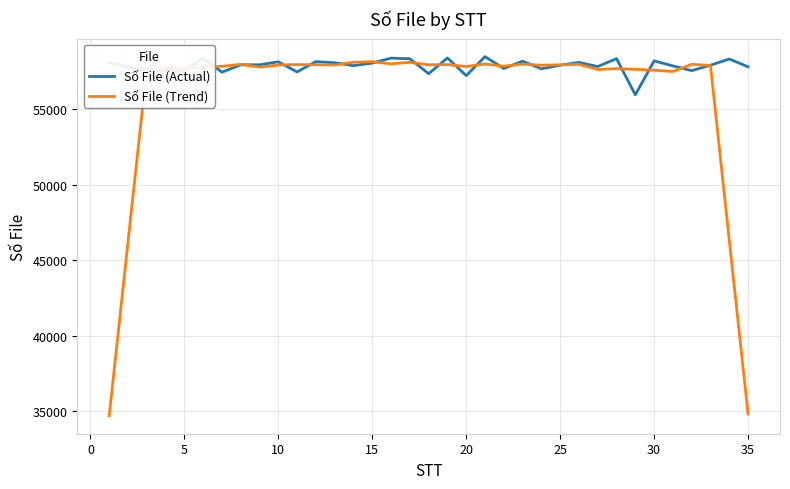

At how many categories does at least one series exceed 40877?

35